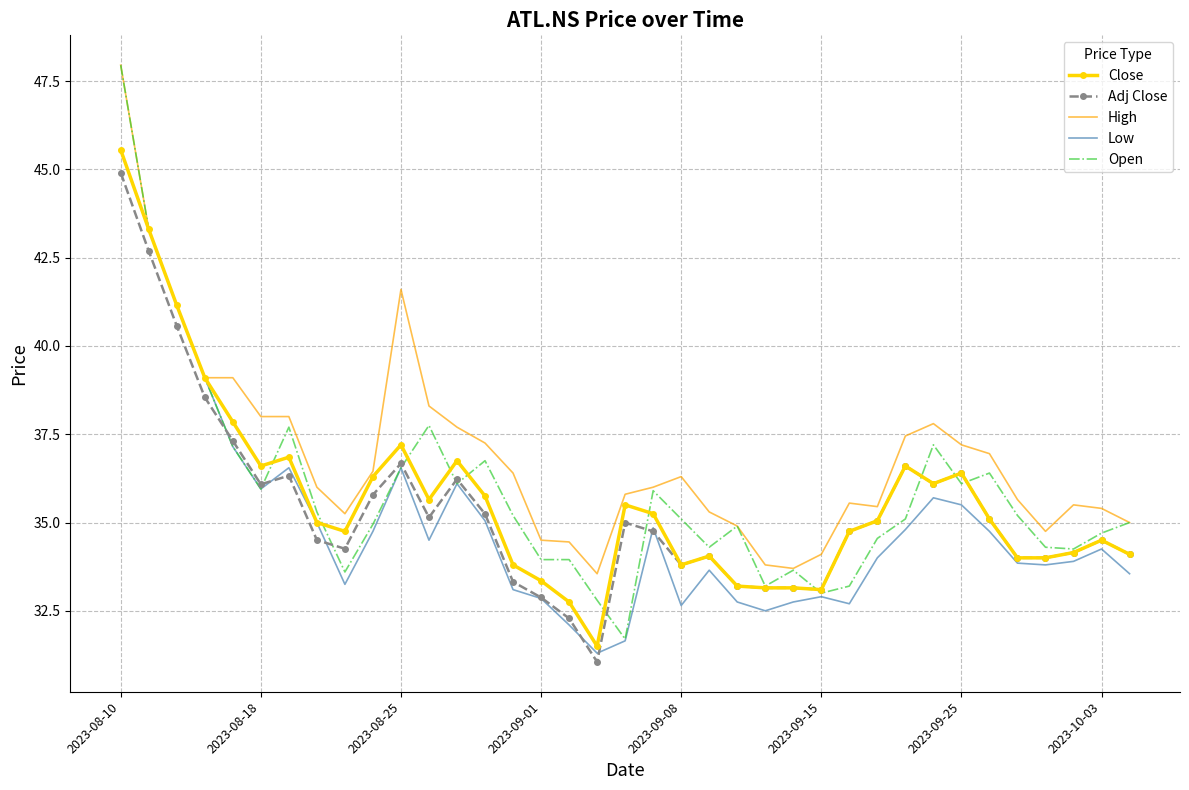

What is the minimum value shown in the chart?

31.1